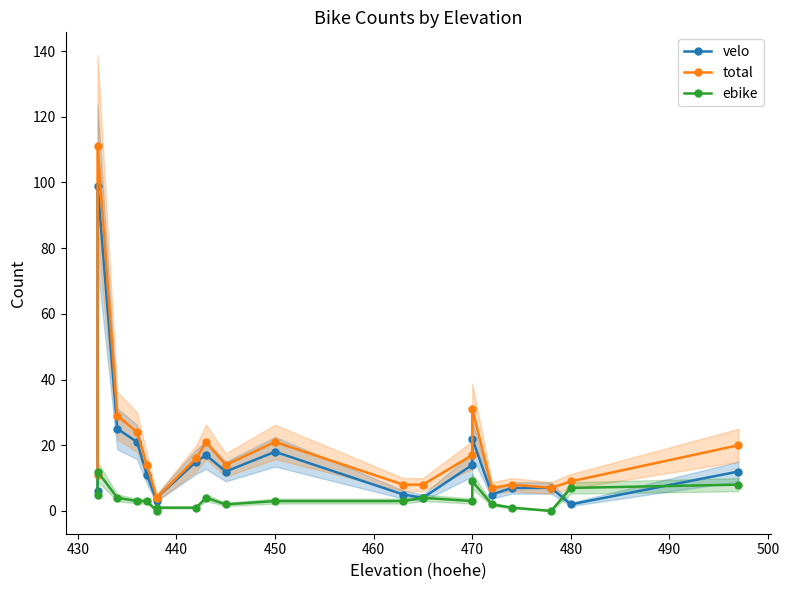

How many data points does each series have?

20